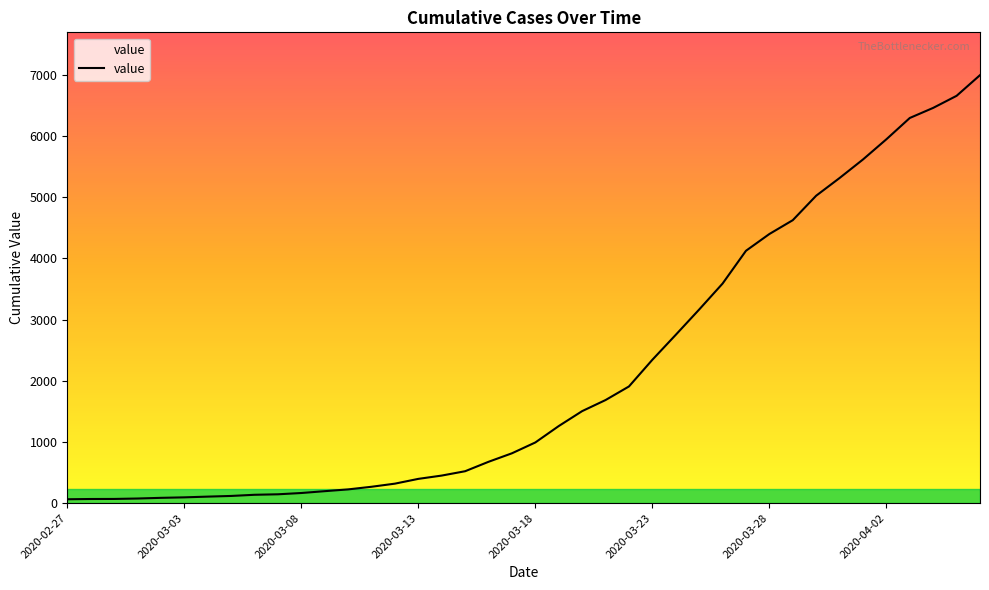

What is the maximum value shown in the chart?

6994